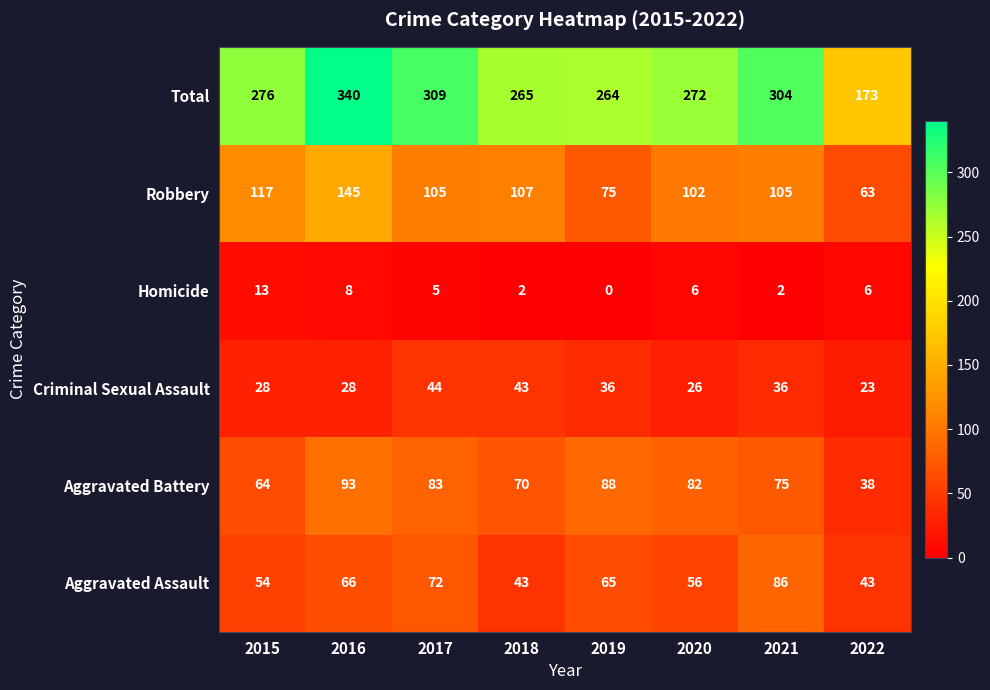

What is the difference between the Aggravated Battery values at 2016 and 2022?

55